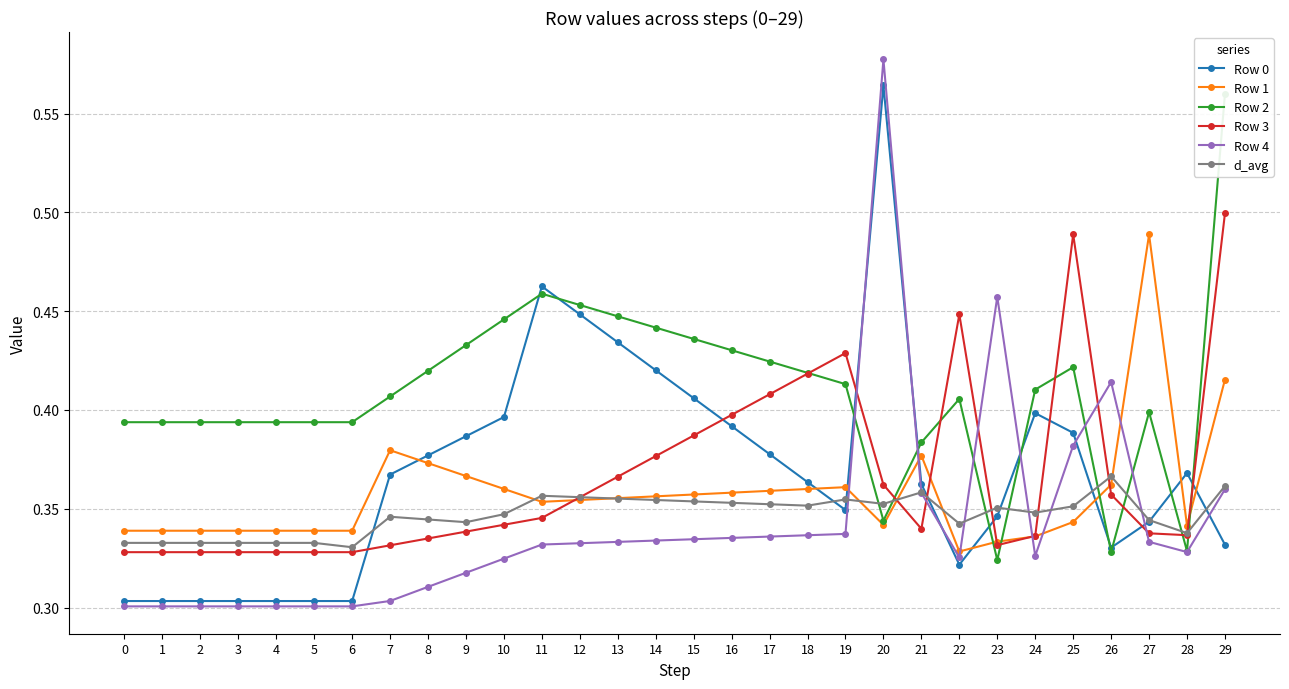

How many distinct data groups are displayed?

6